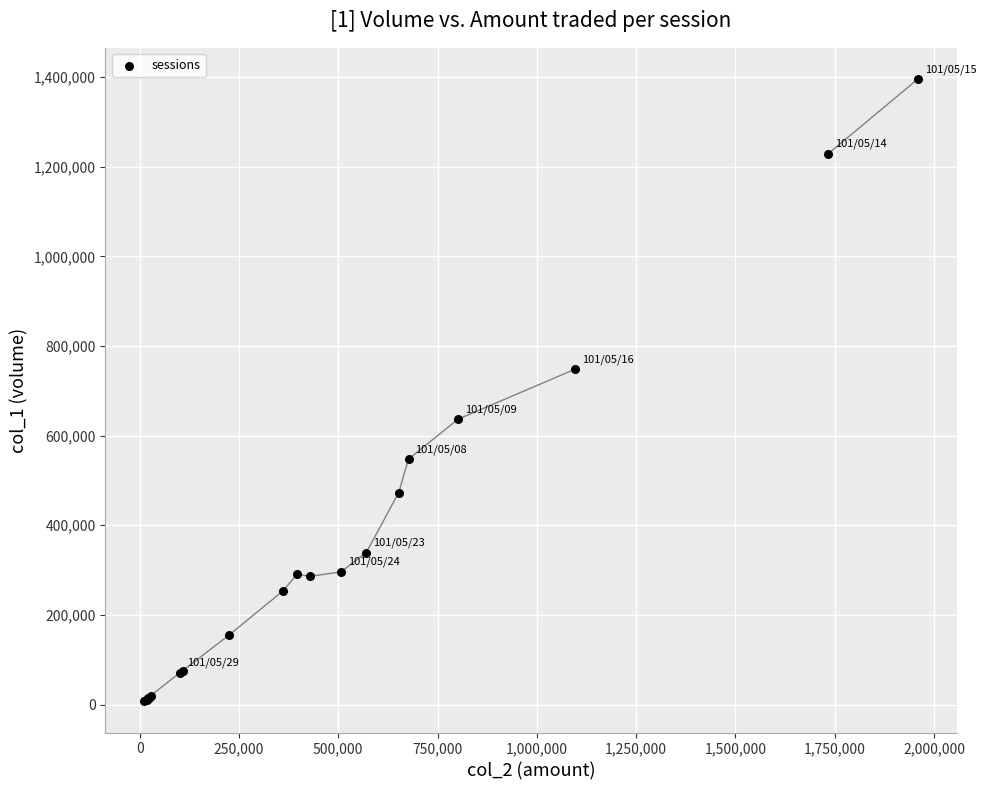

What Y value in the scatter plot is closest to 701500?

748000